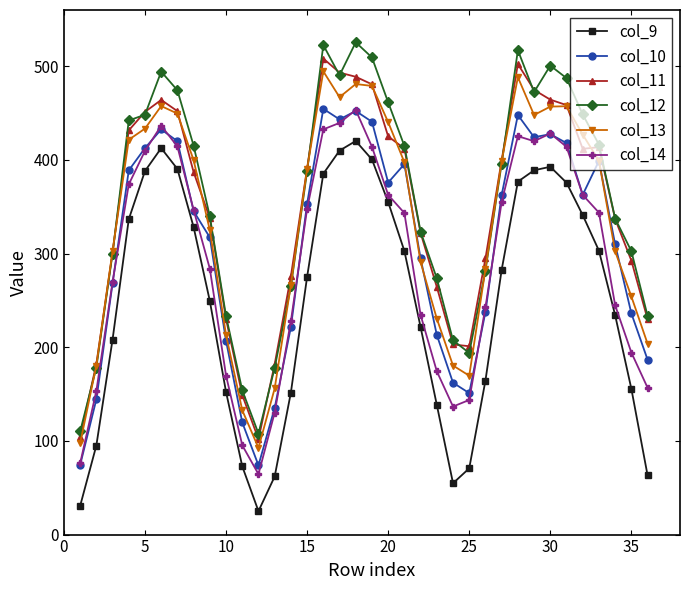

True or false: col_13 and col_14 intersect in this chart.

False